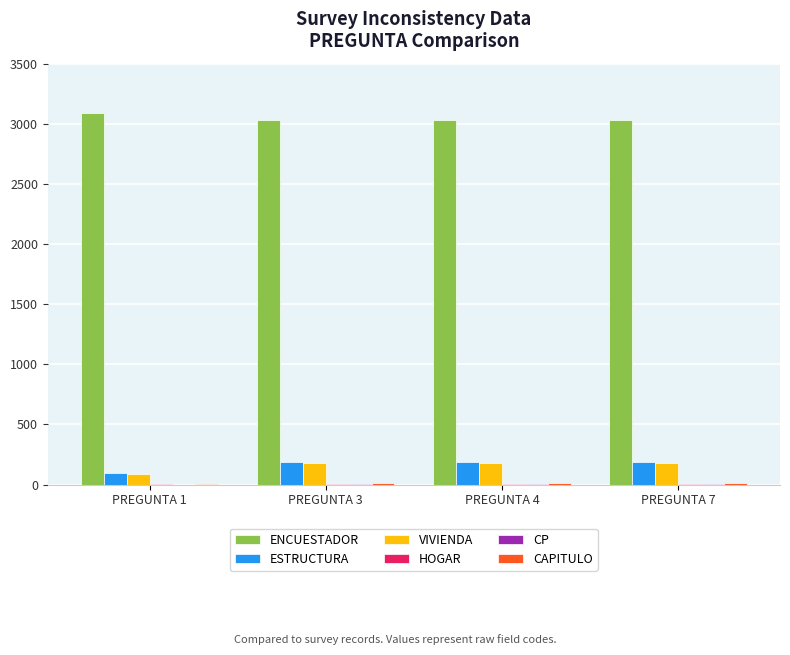

What is the greatest value displayed?

3089